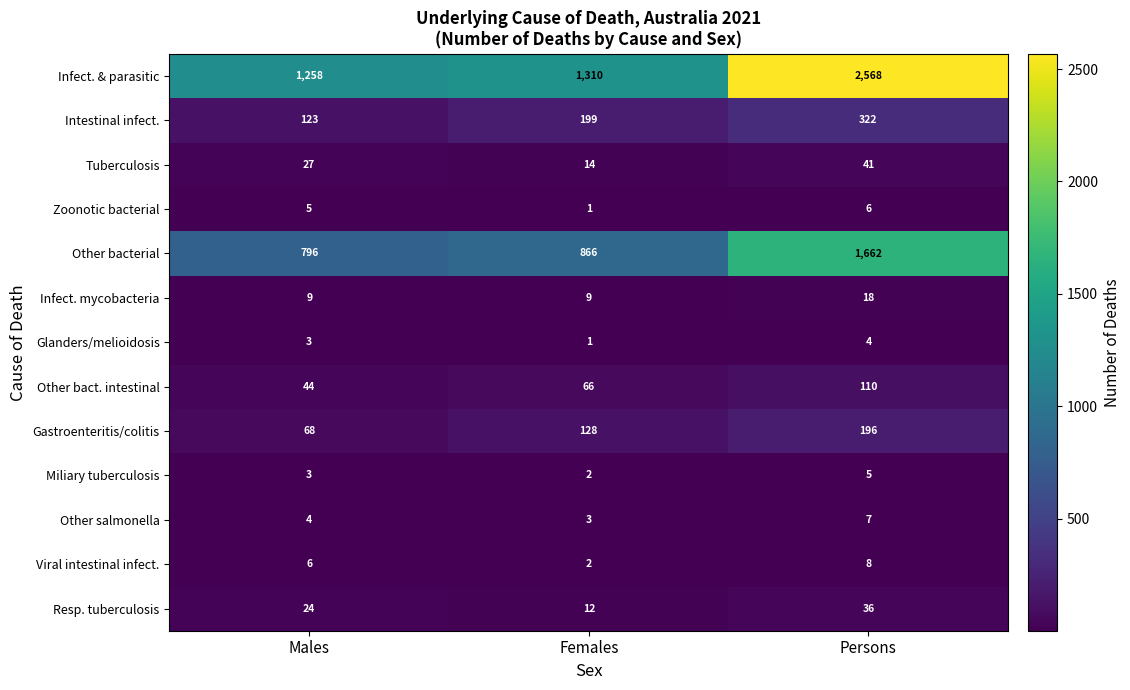

At which category is the sum across all series the highest?

Persons